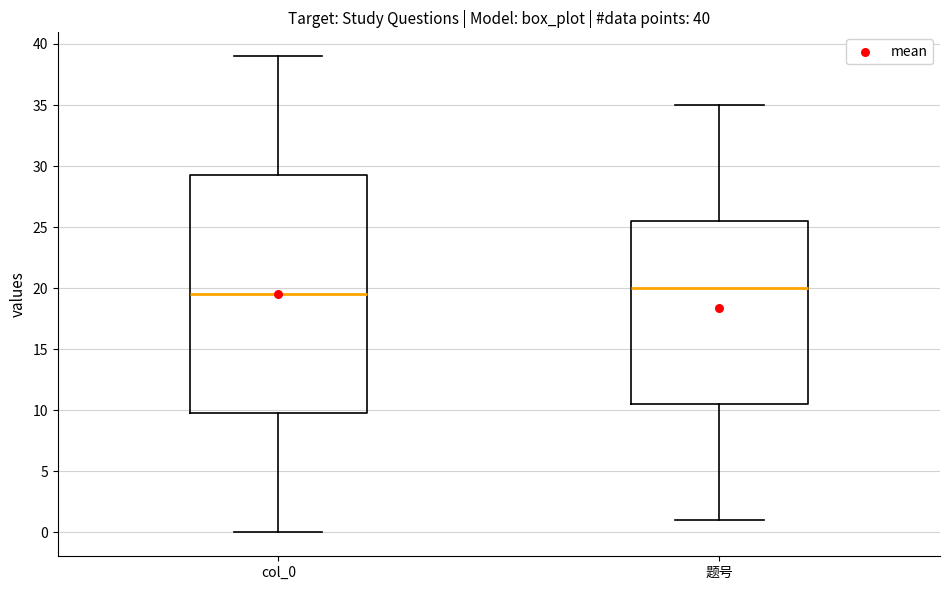

Which box has the lowest median line?

col_0